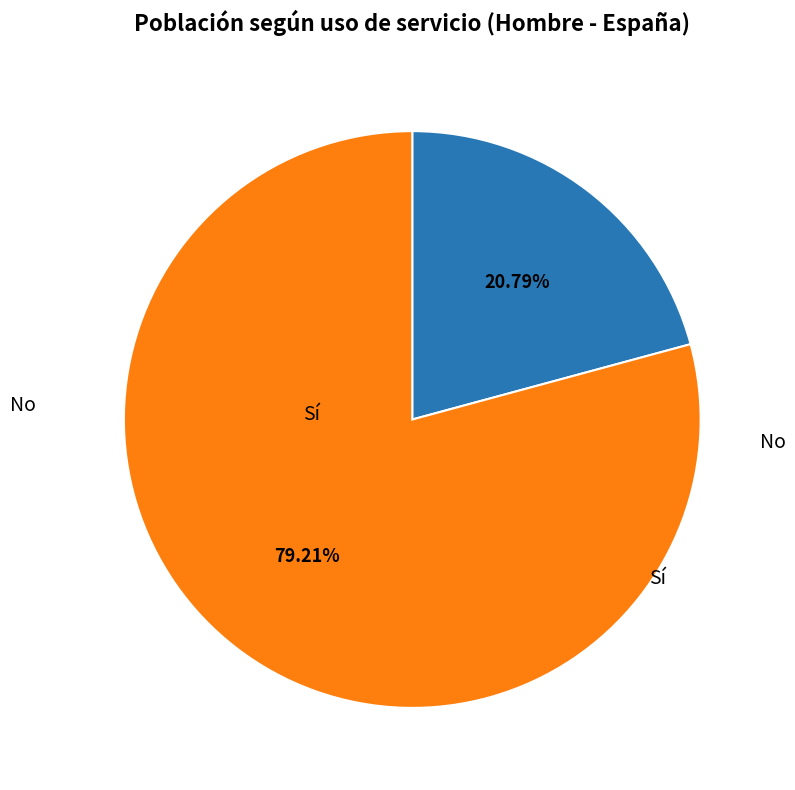

How many slices are in this pie chart?

2